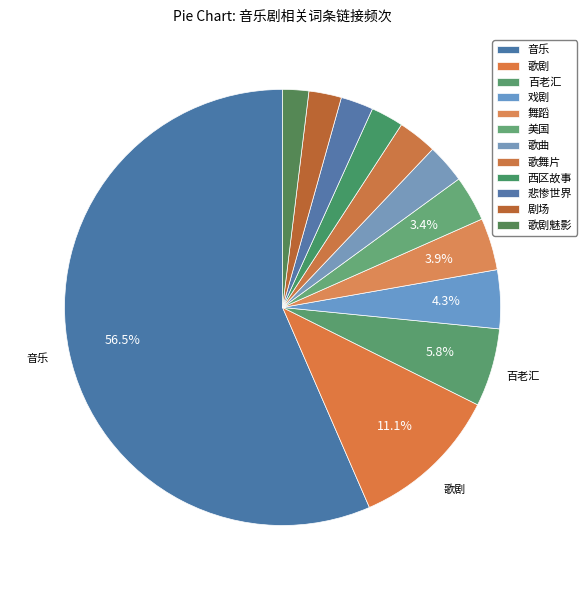

Is there a majority slice in this chart?

Yes